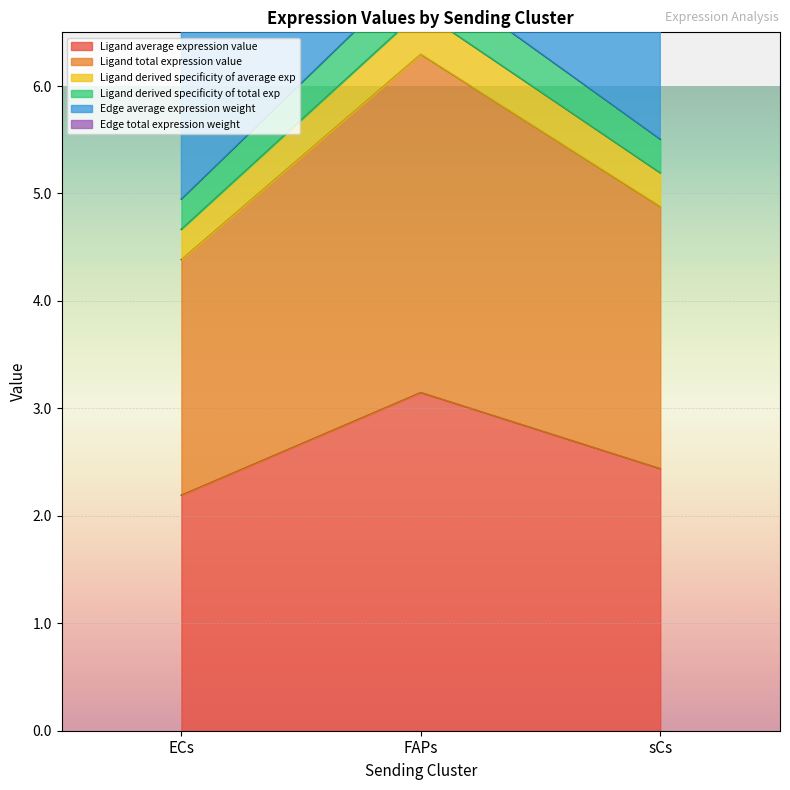

True or false: Edge total expression weight has a value of 17.6 at FAPs.

True